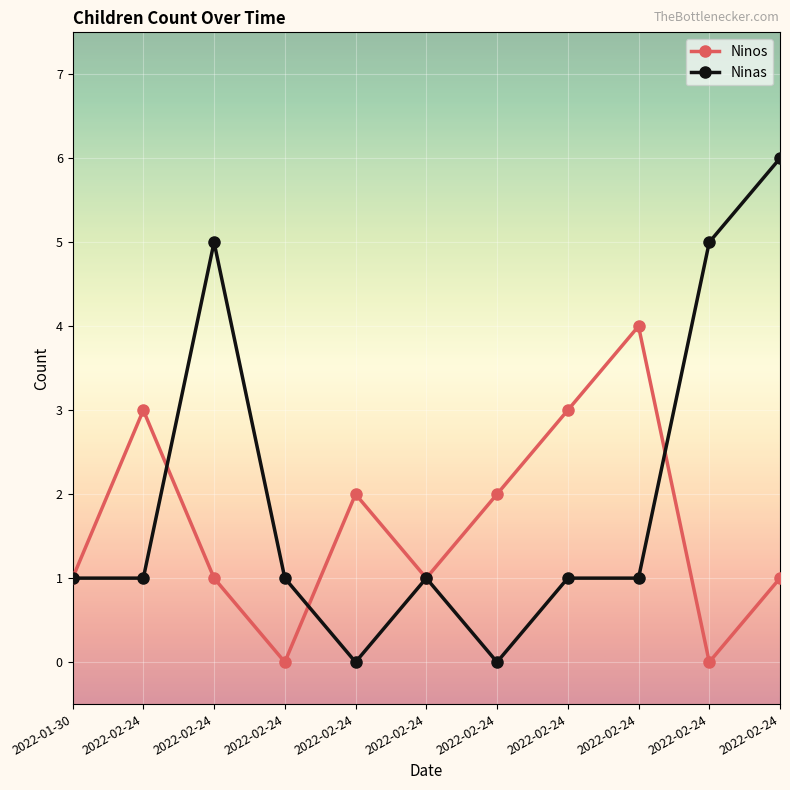

What is the difference between the highest and lowest values at 2022-02-24?

2